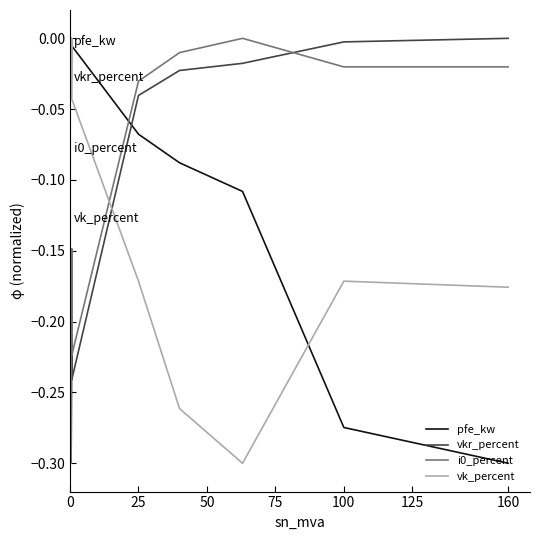

Which series has the largest range (max minus min)?

pfe_kw